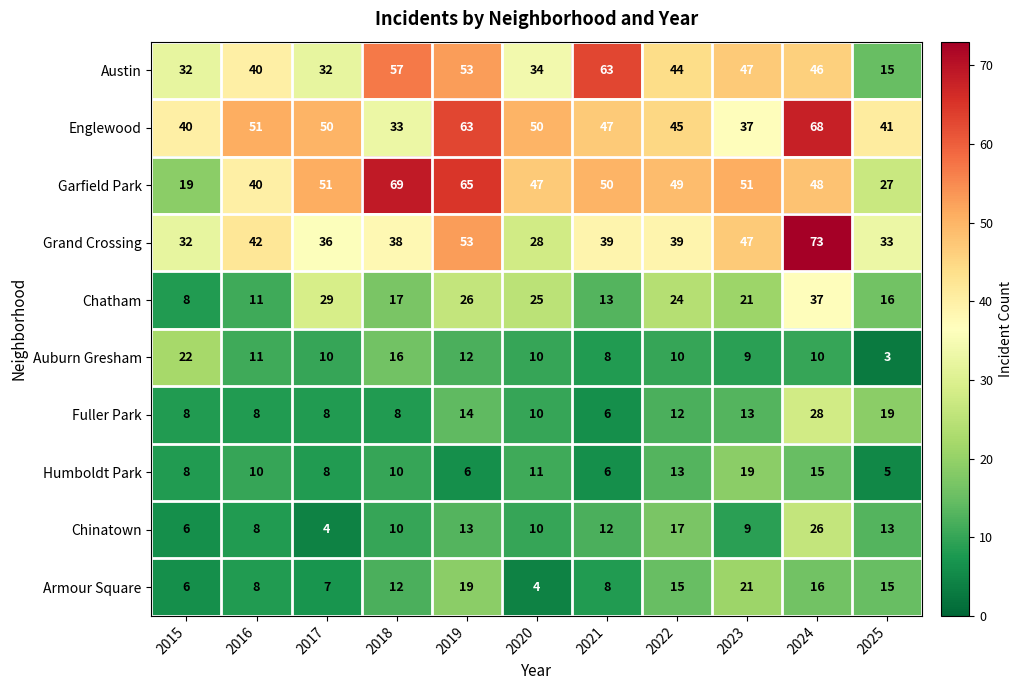

What is the total value across all series at 2017?

235